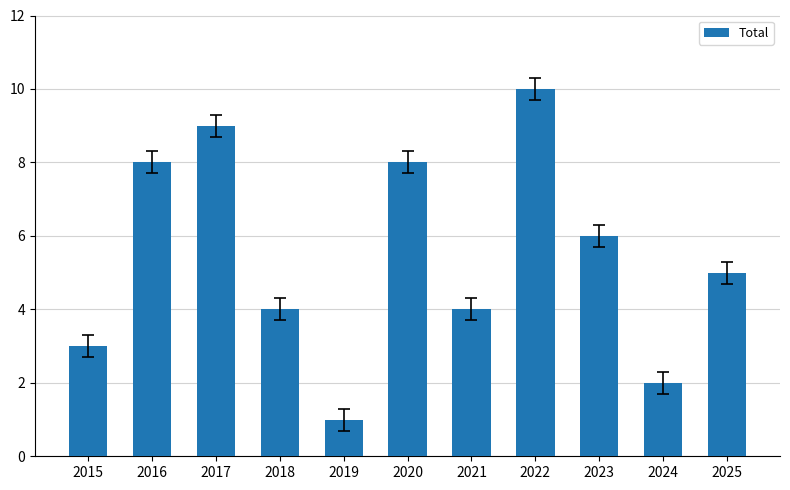

What is the difference between the maximum and minimum values?

9